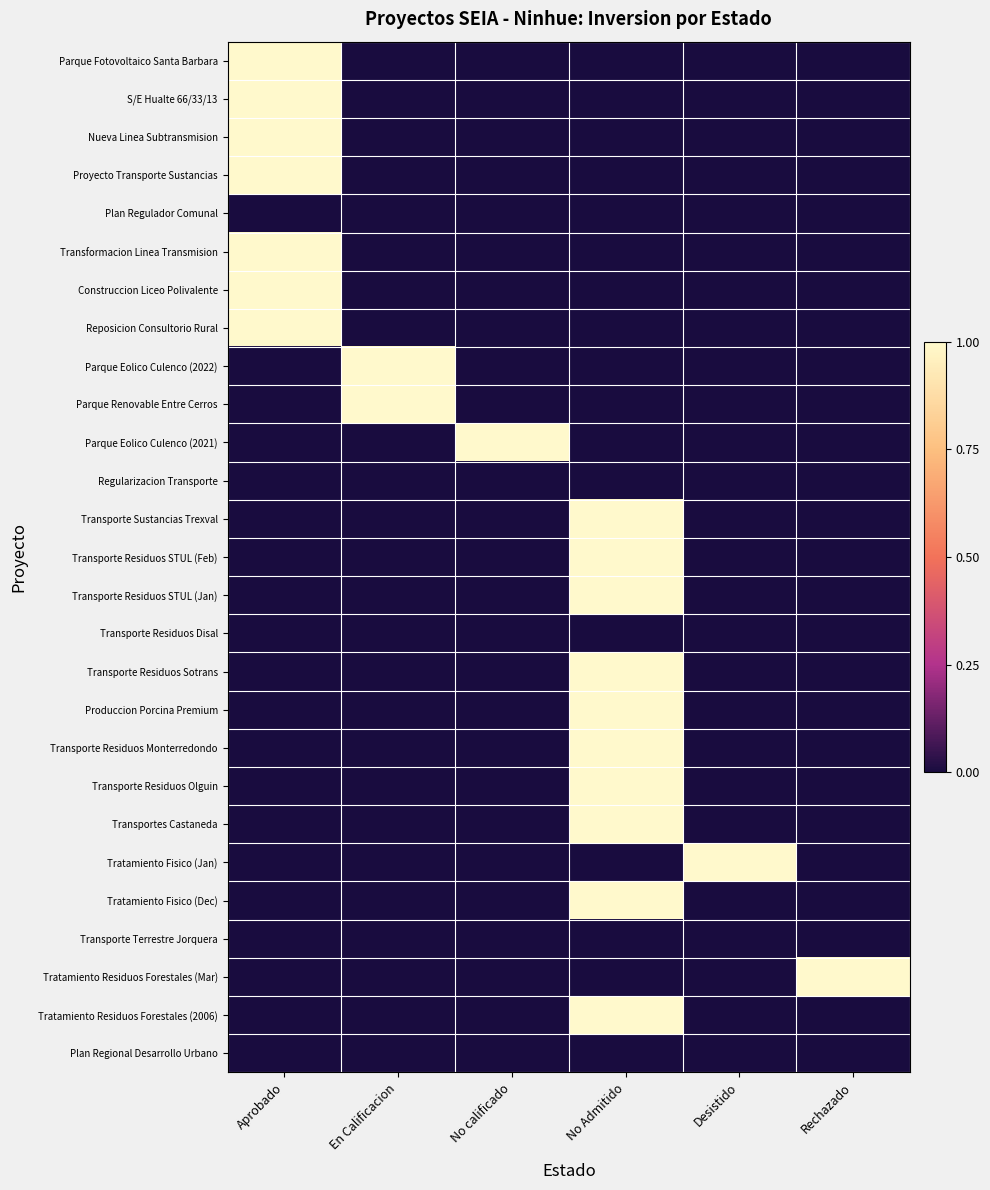

Which series changed the most between No calificado and No Admitido?

Parque Eolico Culenco (2021)